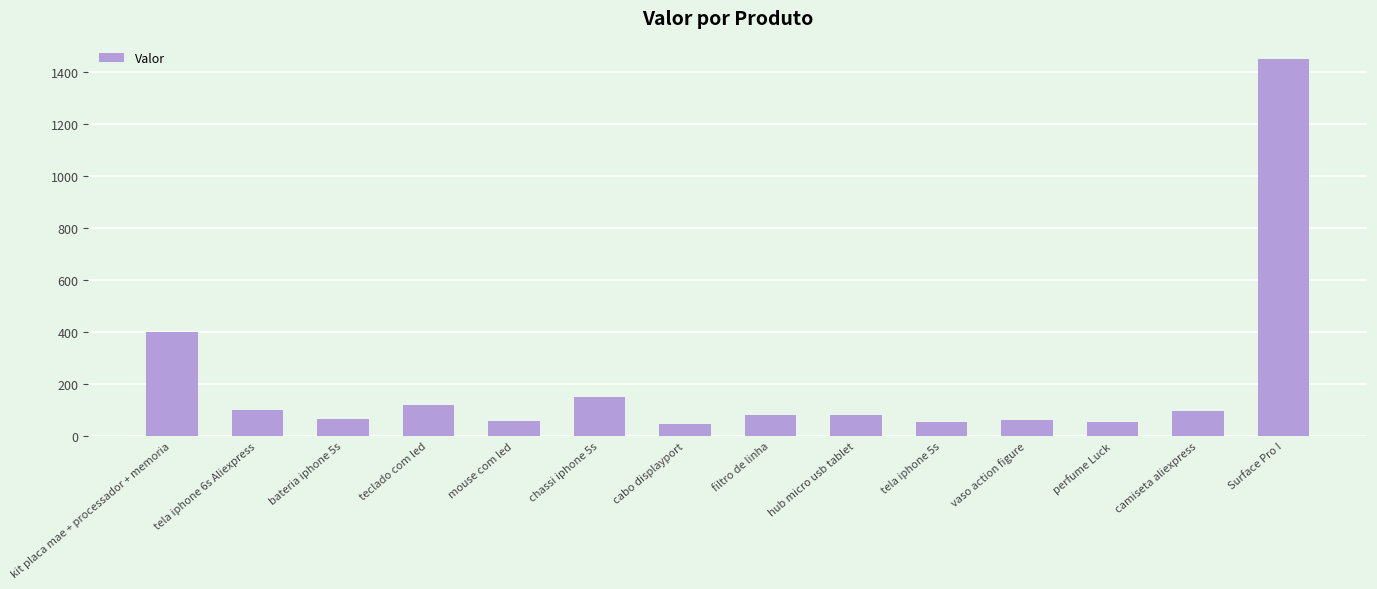

Is it true that the value at vaso action figure is 60.0?

True